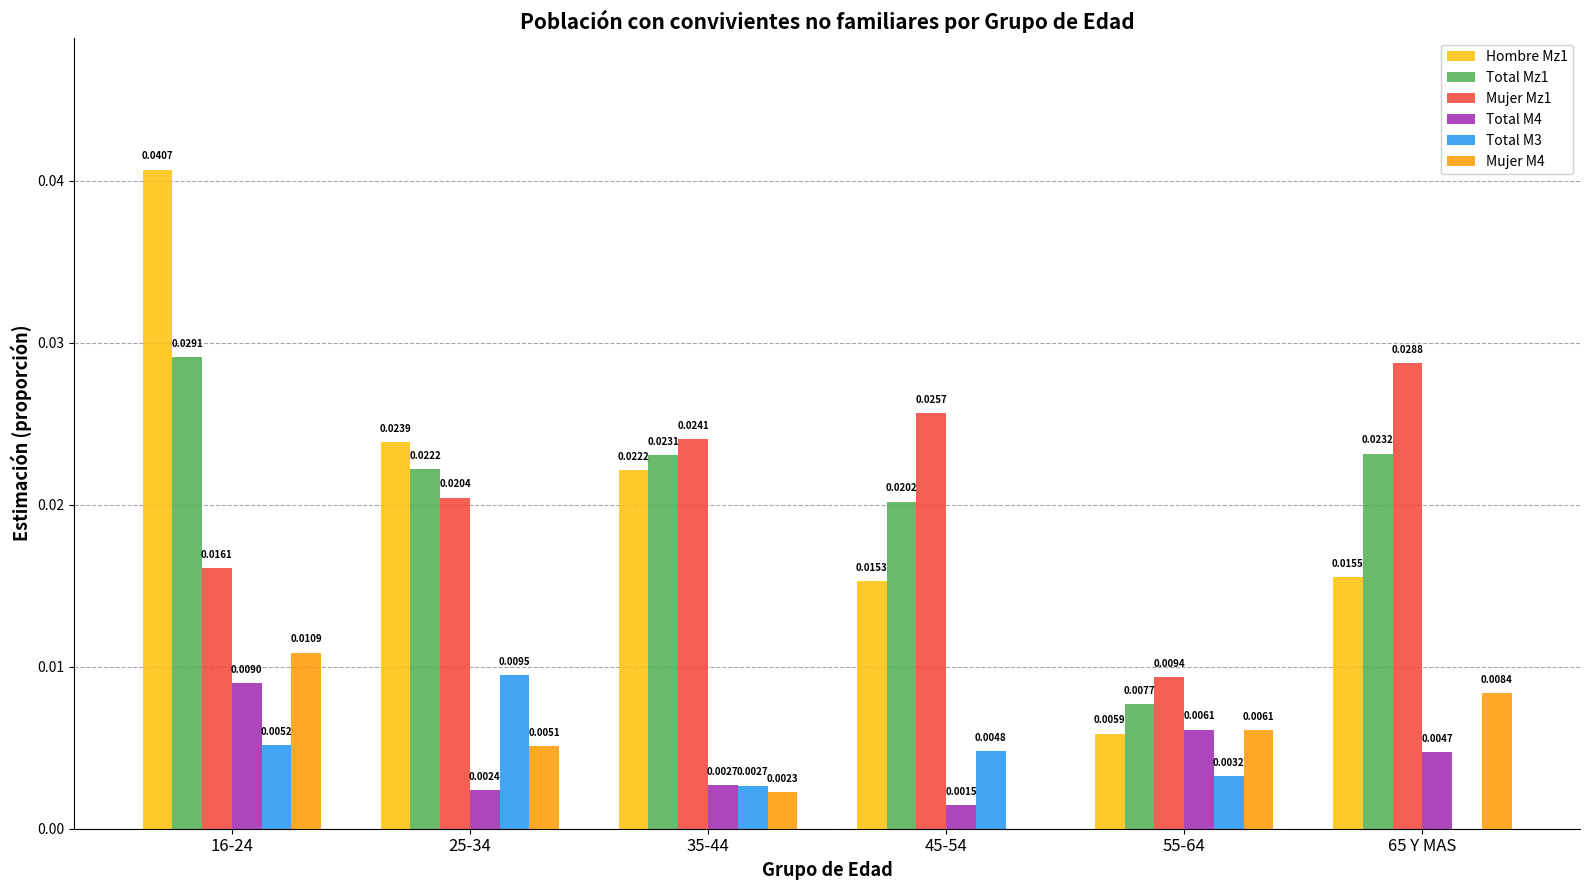

Between 16-24 and 35-44, which series saw the biggest shift?

Hombre Mz1